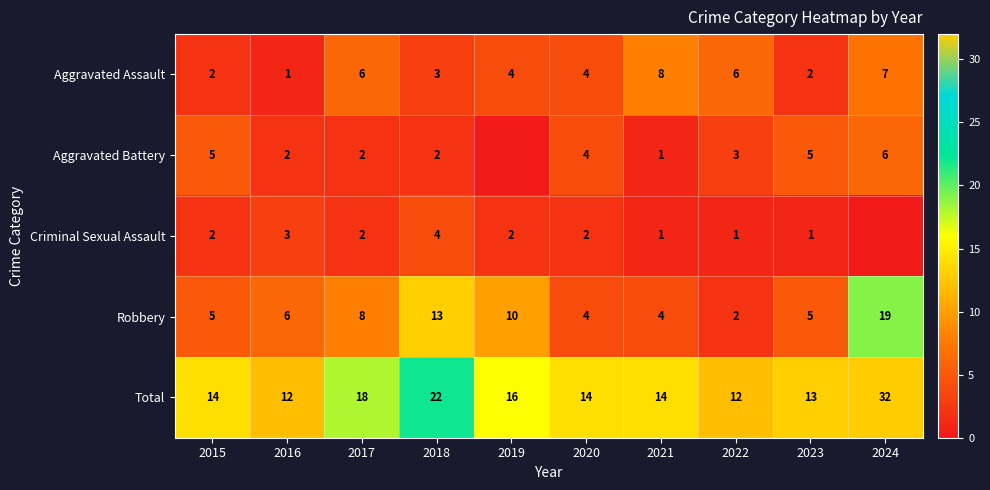

What is the average value of the Aggravated Assault series?

4